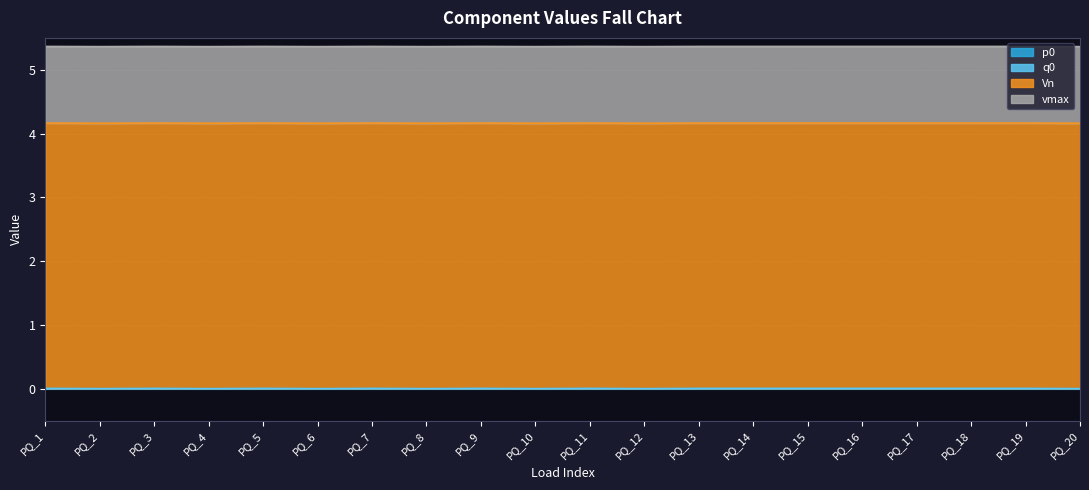

True or false: q0 and p0 cross at least once.

False